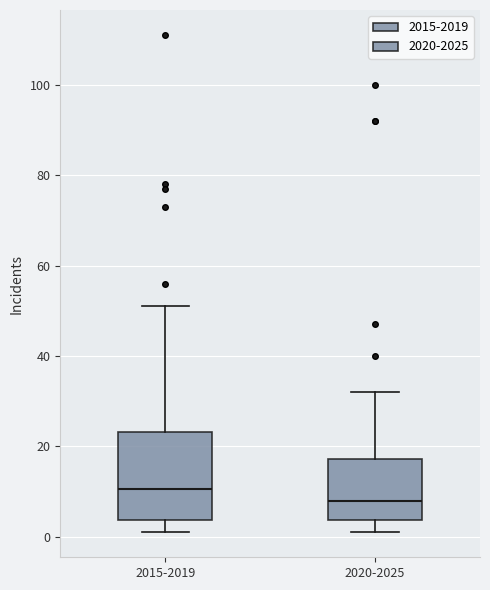

Where is the lower edge of the box for 2015-2019 on the y-axis? The values are not printed on the chart, so give them approximately, as read against the axis.

4